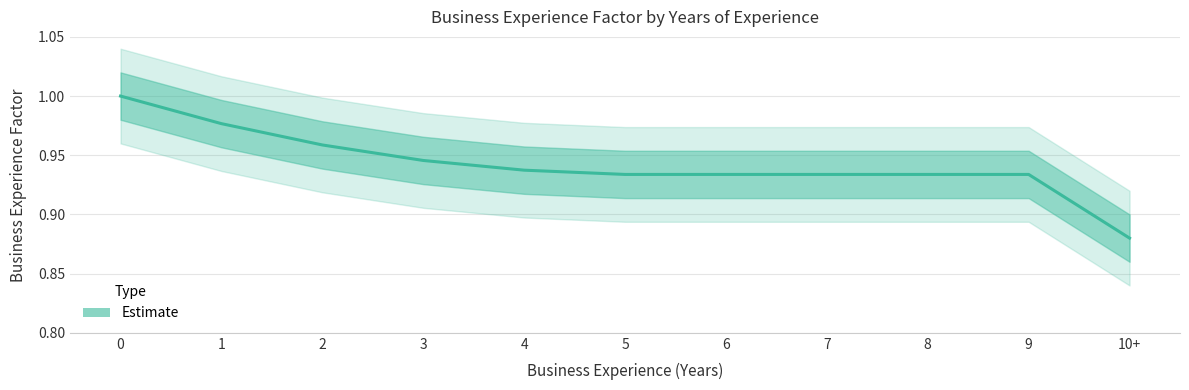

List the labels in order of value, smallest first.

10+, 5, 6, 7, 8, 9, 4, 3, 2, 1, 0